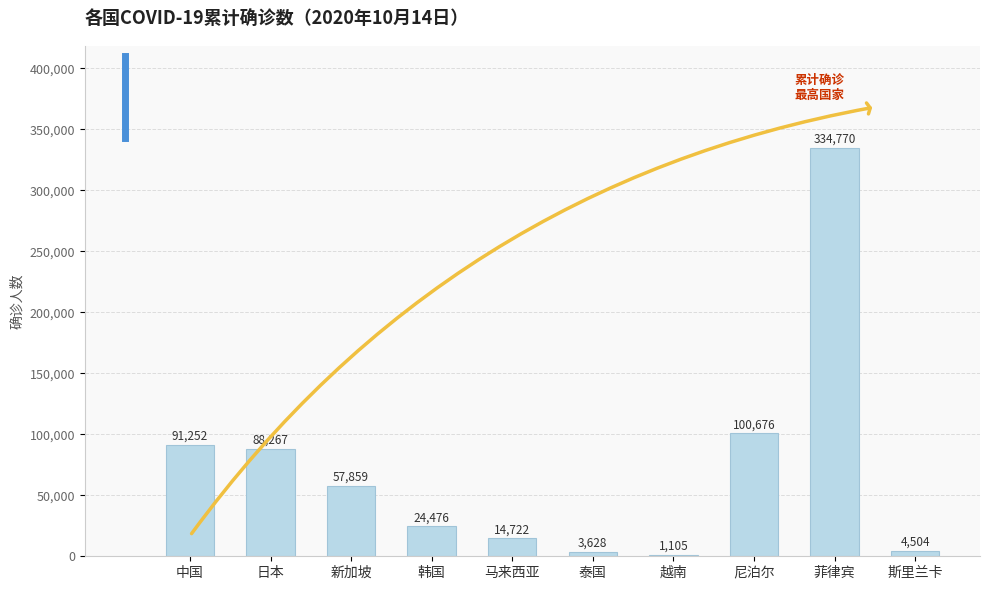

Which has a higher value, 中国 or 日本?

中国